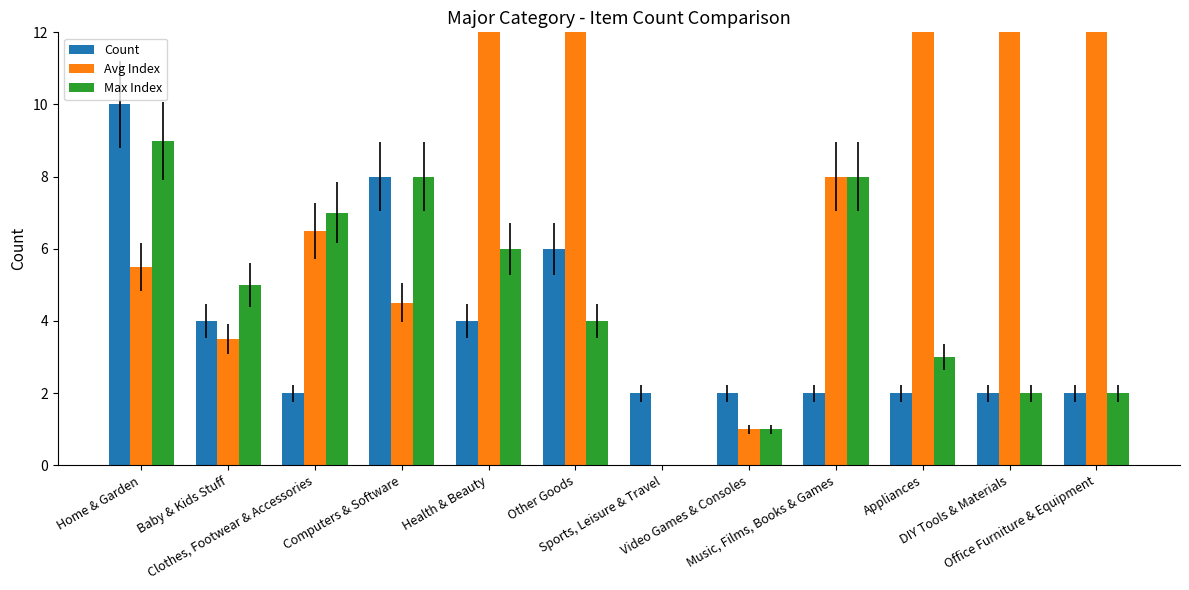

Which series changed the most between Baby & Kids Stuff and Clothes, Footwear & Accessories?

Avg Index